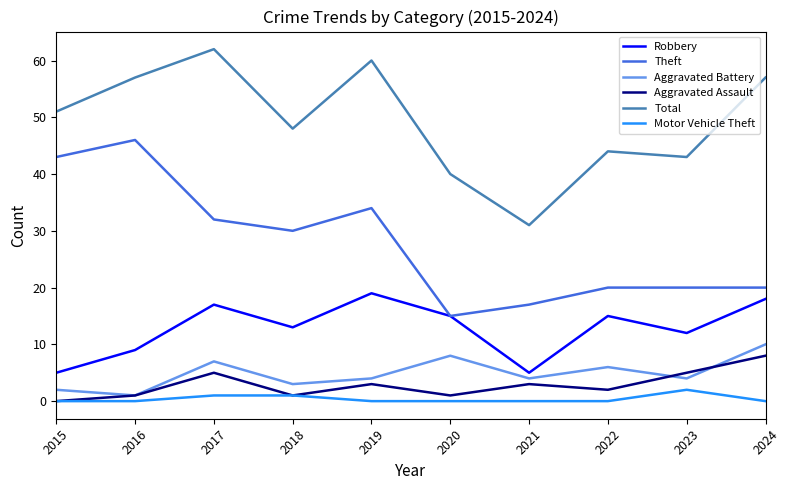

How many lines are shown in the chart?

6